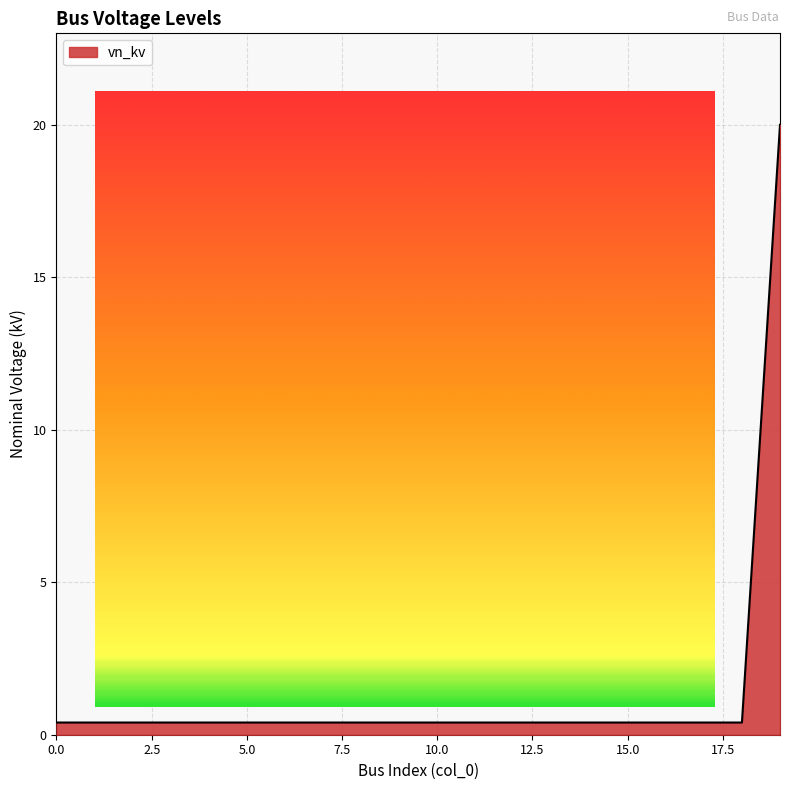

What is the maximum value shown in the chart?

20.0